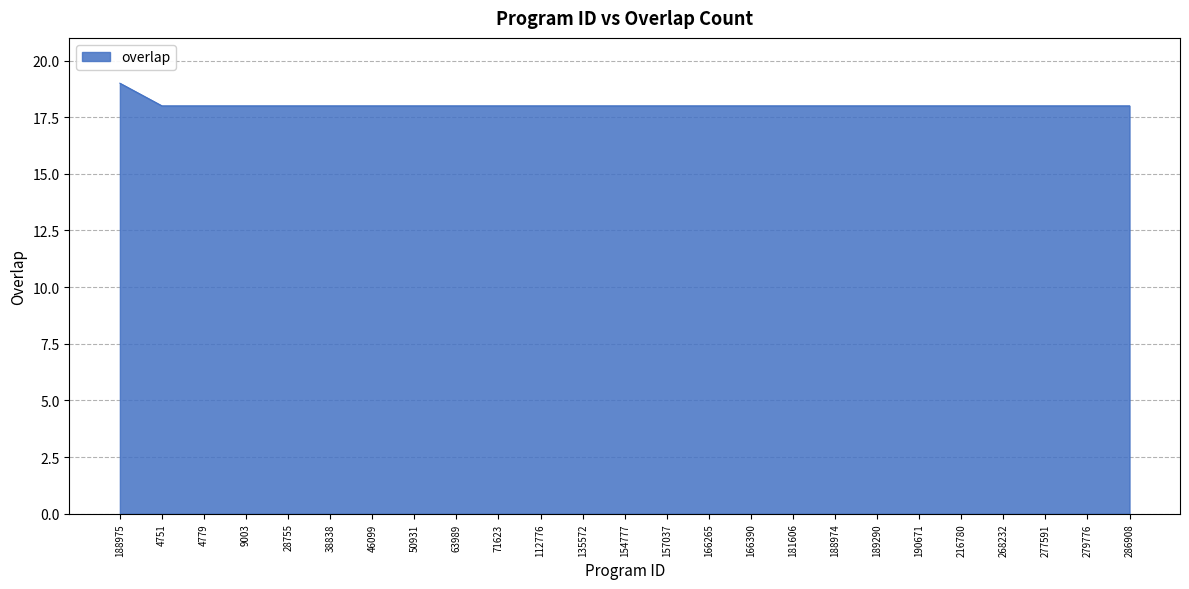

Is it true that the value at 268232 is 18?

True